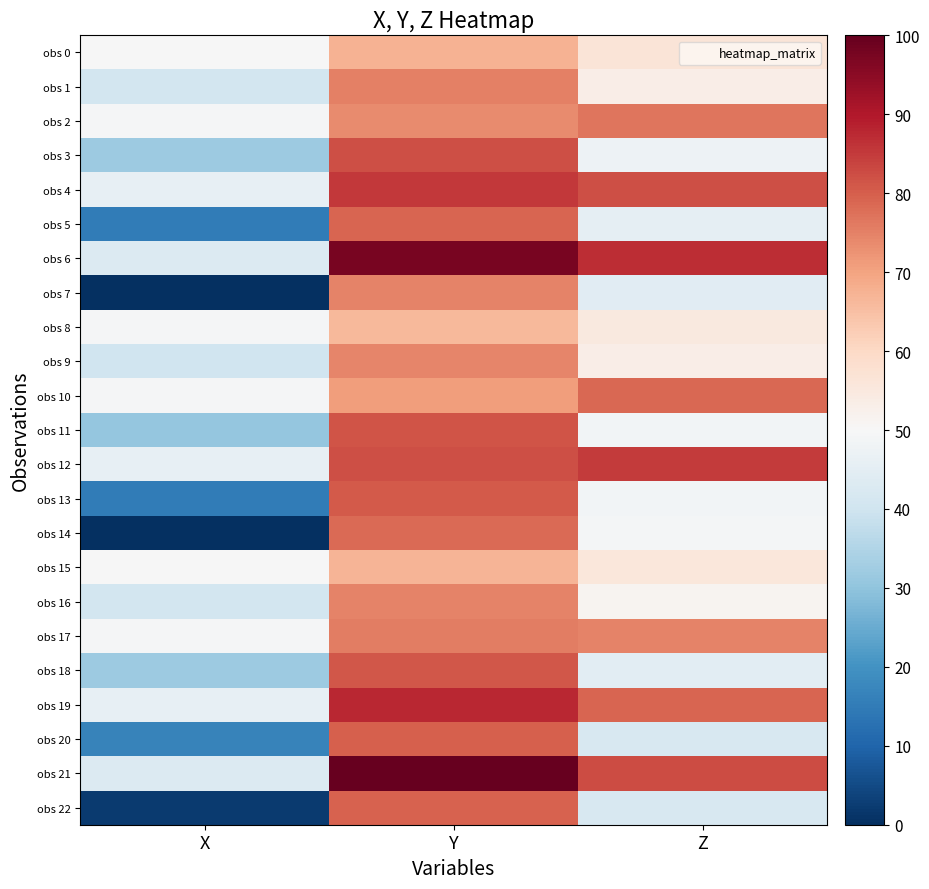

Count the number of data series in this chart.

23